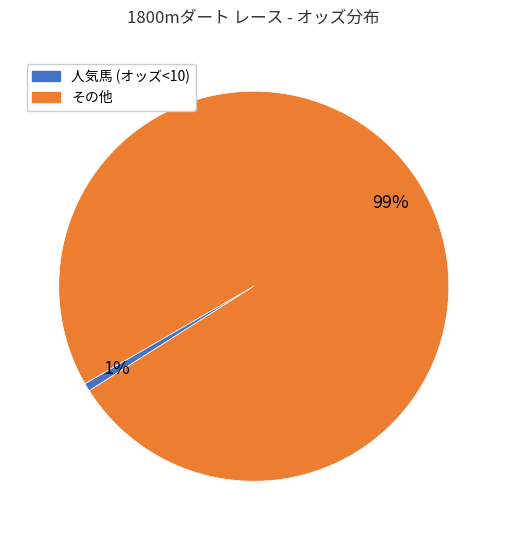

Is there any slice that represents more than half of the pie?

Yes